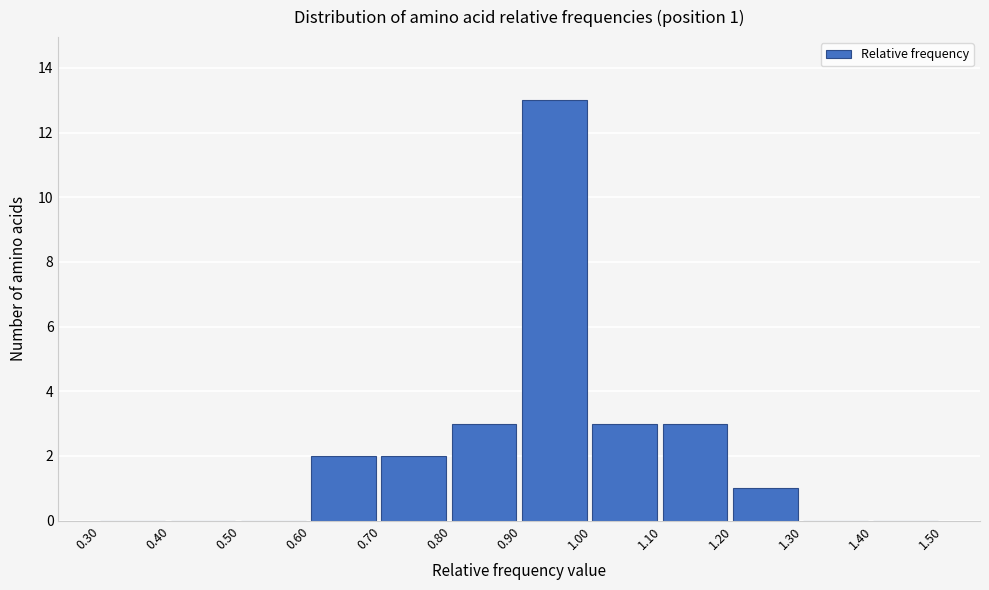

Over which range of the x-axis is the bar tallest?

0.90 to 1.00